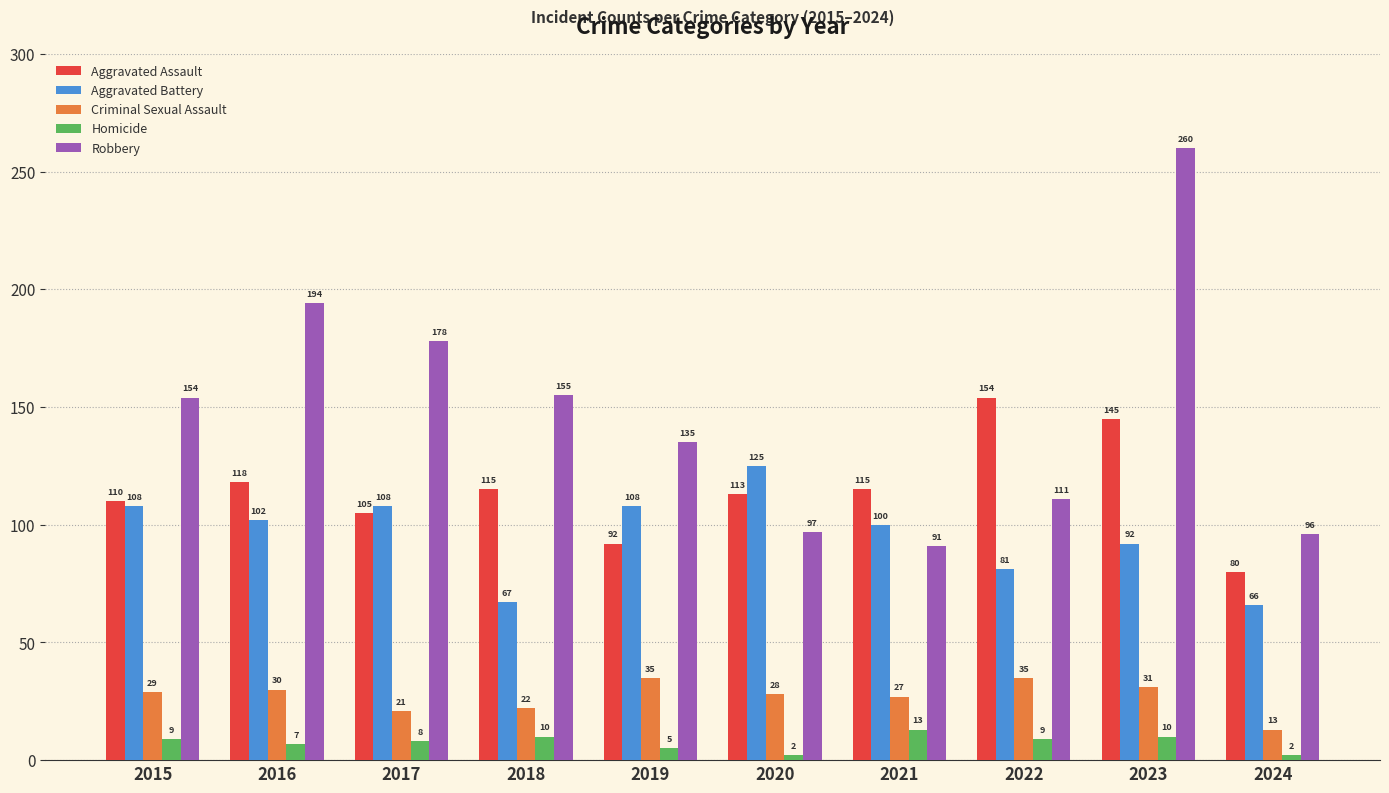

Reading right to left, extract all data points from this chart.

Aggravated Assault: 80	145	154	115	113	92	115	105	118	110
Aggravated Battery: 66	92	81	100	125	108	67	108	102	108
Criminal Sexual Assault: 13	31	35	27	28	35	22	21	30	29
Homicide: 2	10	9	13	2	5	10	8	7	9
Robbery: 96	260	111	91	97	135	155	178	194	154